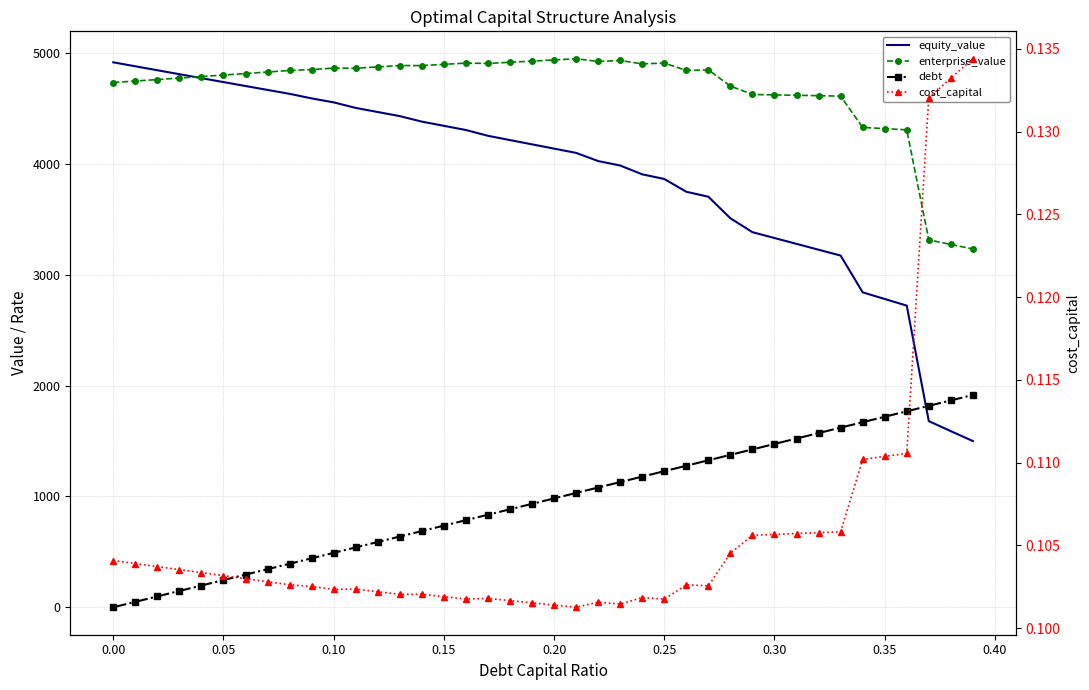

How many values in debt are above zero?

39